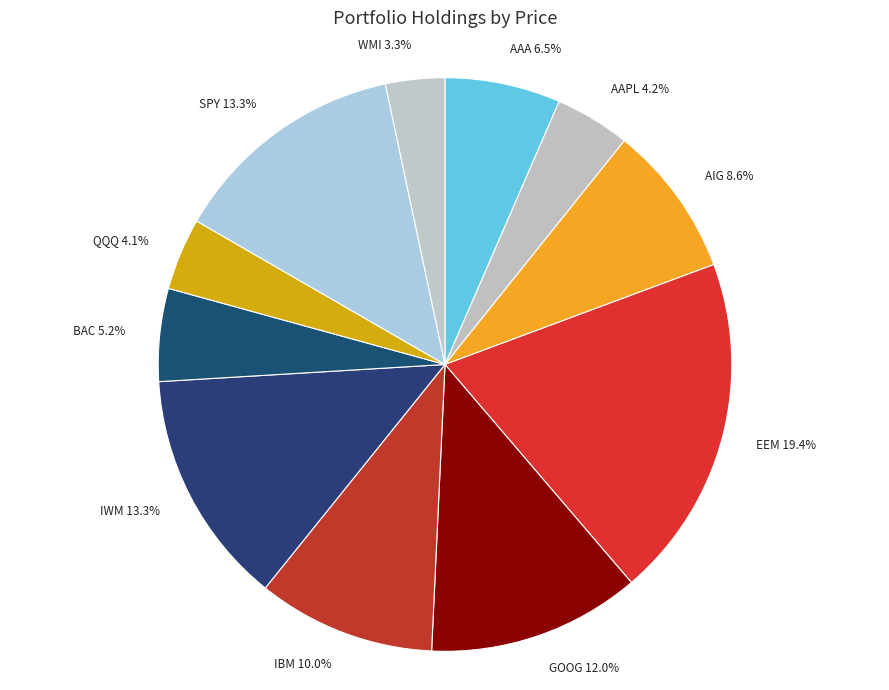

Is there a majority slice in this chart?

No